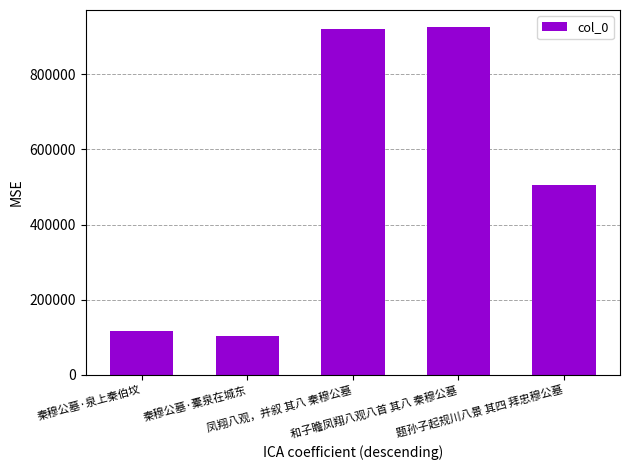

Are the bars horizontal?

No